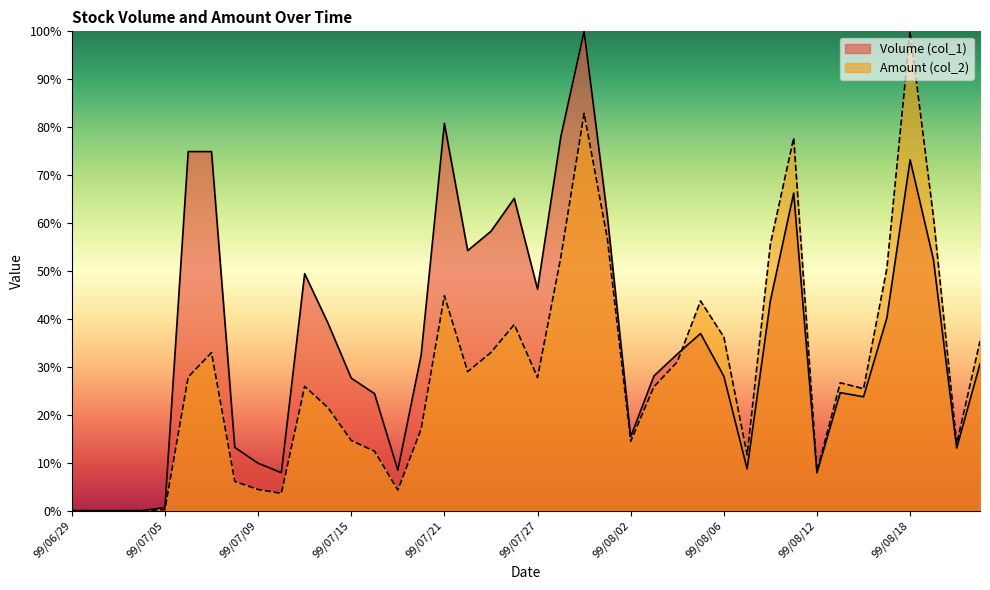

Where is Amount (col_2) nearest to the value 50?

99/08/17